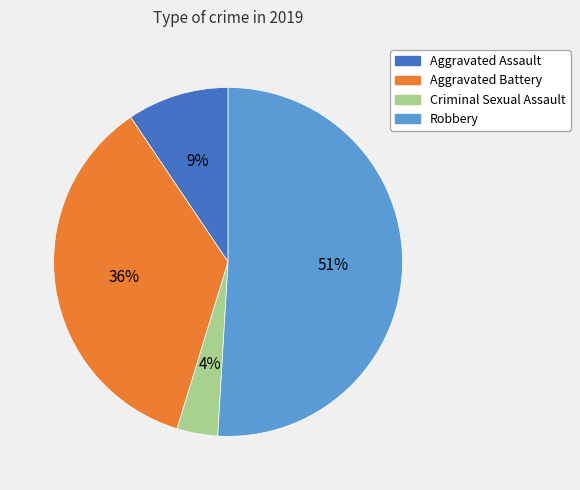

The Robbery slice represents 61% of the pie. True or false?

False